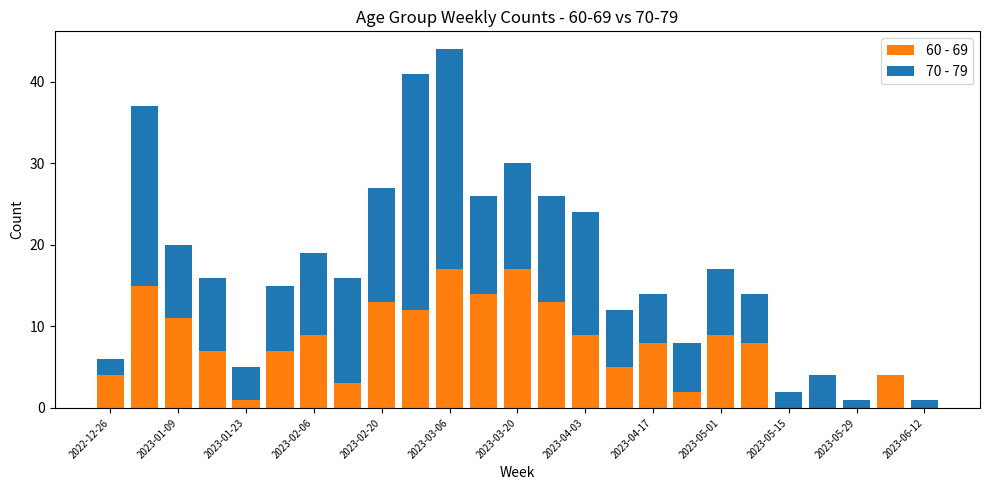

How many categories are shown in the chart?

25